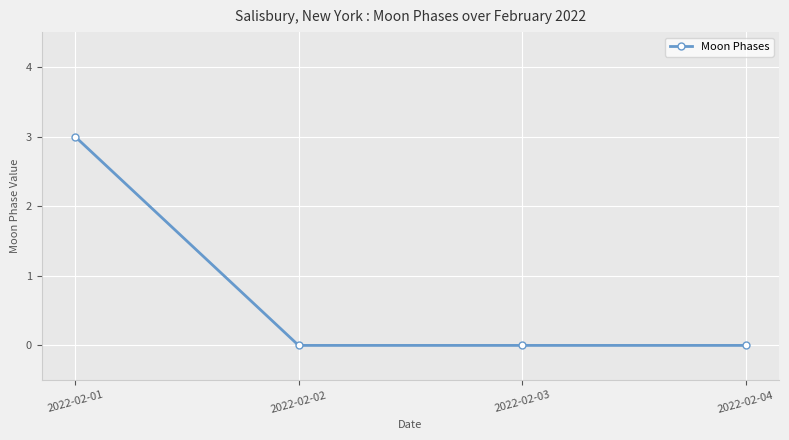

What is the difference between the maximum and second lowest values?

3